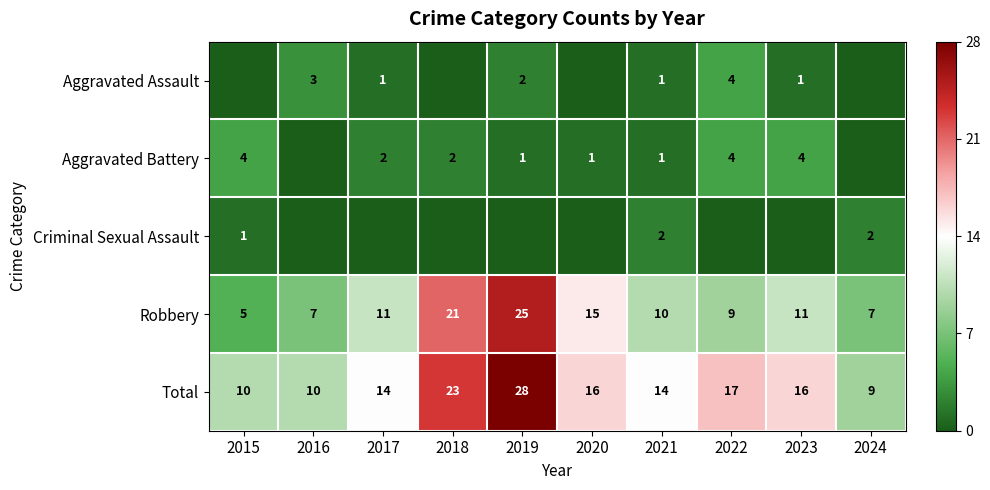

Count the number of categories in the chart.

10